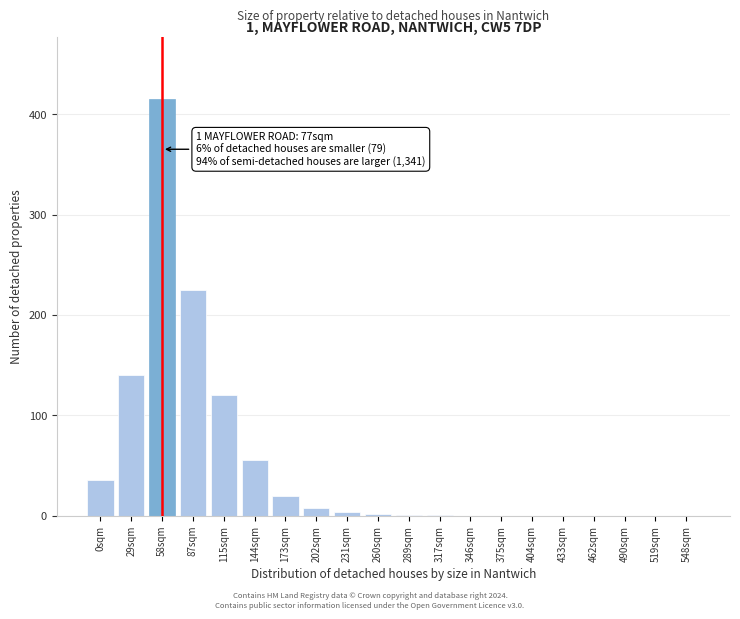

What is the change in value from 0sqm to 404sqm?

-35